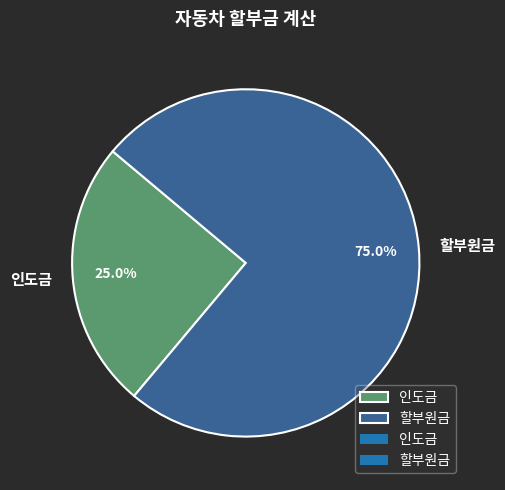

Does any single category account for the majority?

Yes